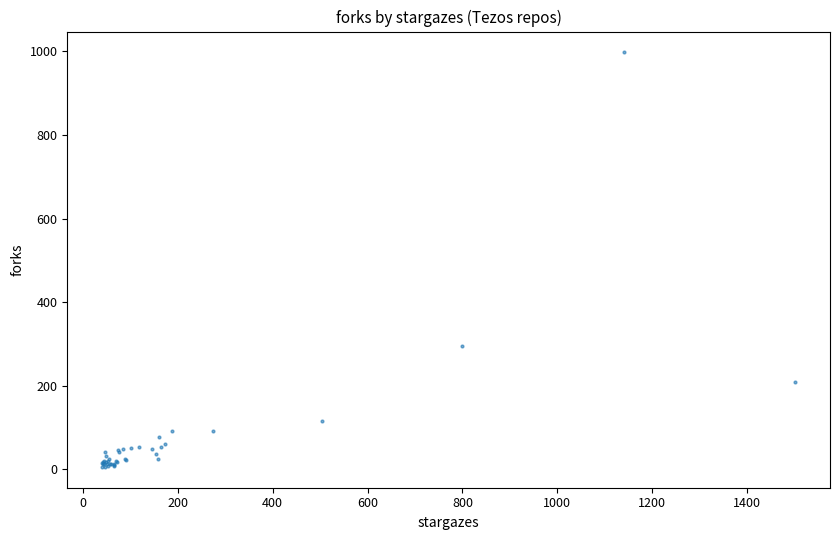

What Y value in the scatter plot is closest to 501?

295